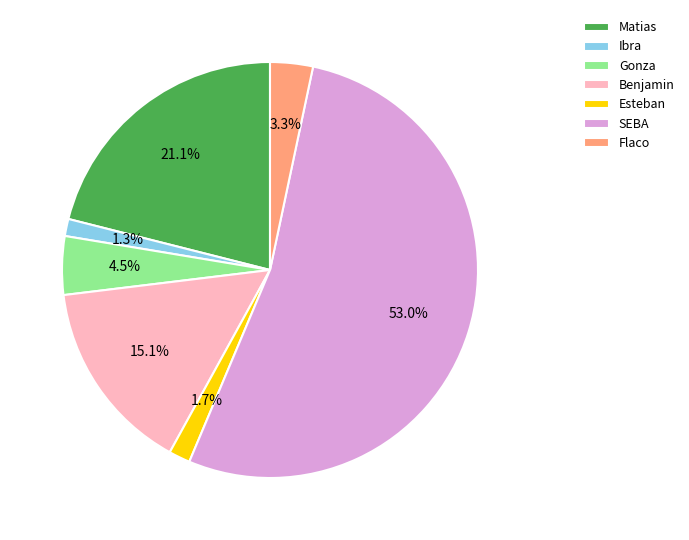

Which has a higher value, Gonza or Esteban?

Gonza